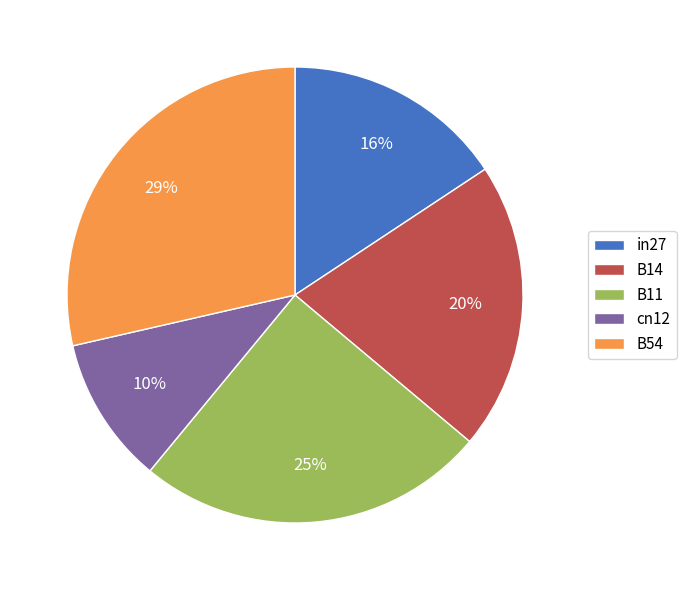

What is the largest slice in the pie chart?

B54